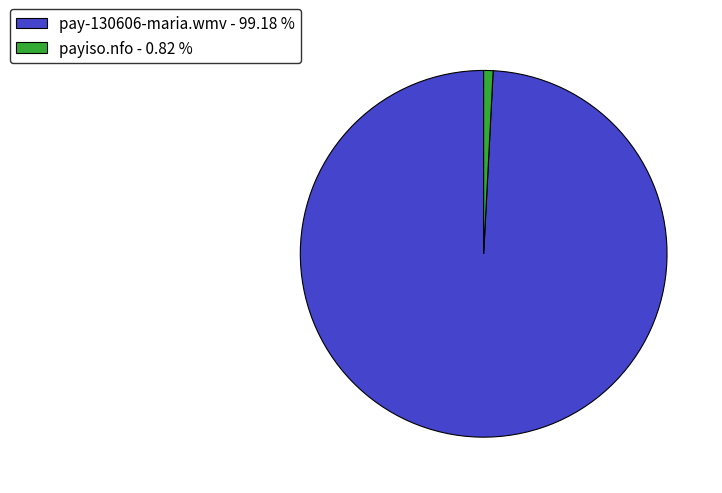

What is the largest slice in the pie chart?

pay-130606-maria.wmv